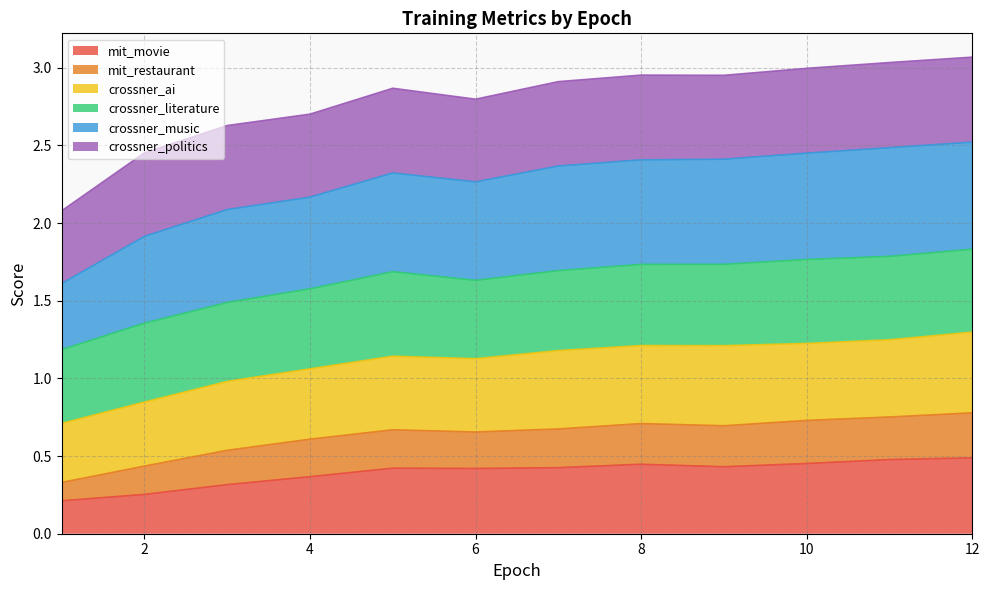

At which category is the sum across all series the highest?

12